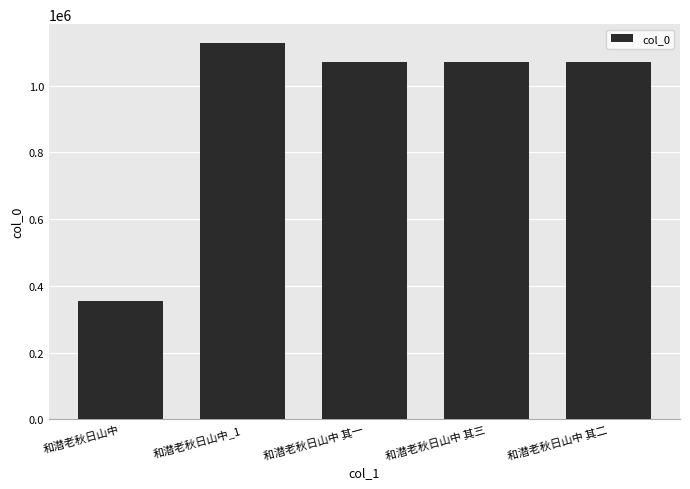

Is it true that the value at 和潜老秋日山中 其三 is 1070534?

True